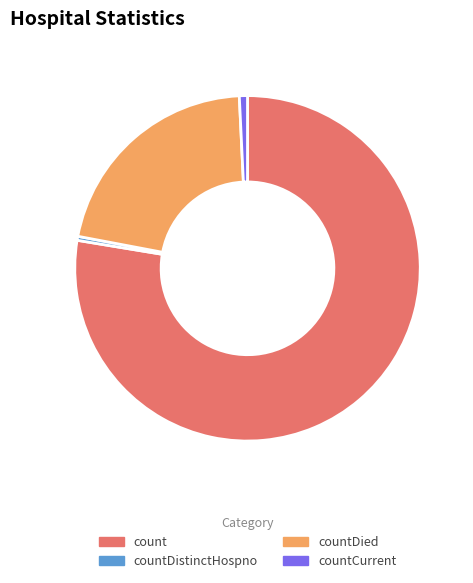

How many segments does this pie chart have?

4